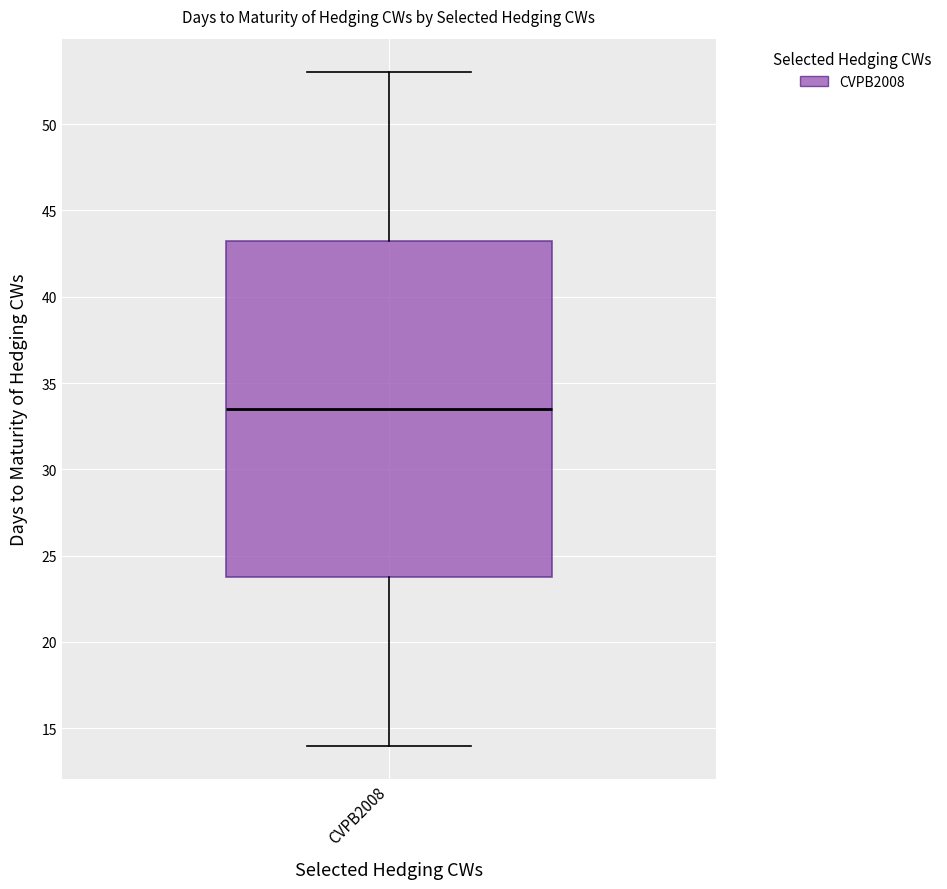

Read this box plot against the y-axis: the position of the median line, the range covered by the box, and the ends of both whiskers. The values are not printed on the chart, so give them approximately, as read against the axis.

median 33.5, box 24.0 to 43.5, whiskers 14.0 to 53.0